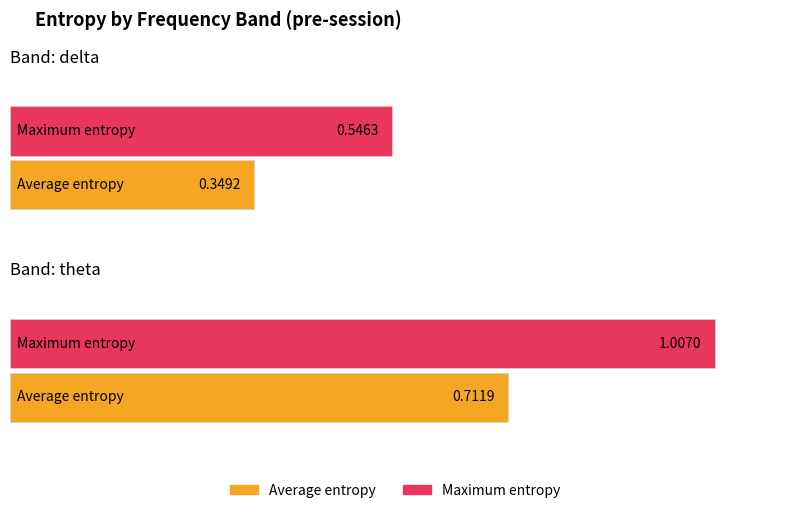

Count the number of data series in this chart.

2